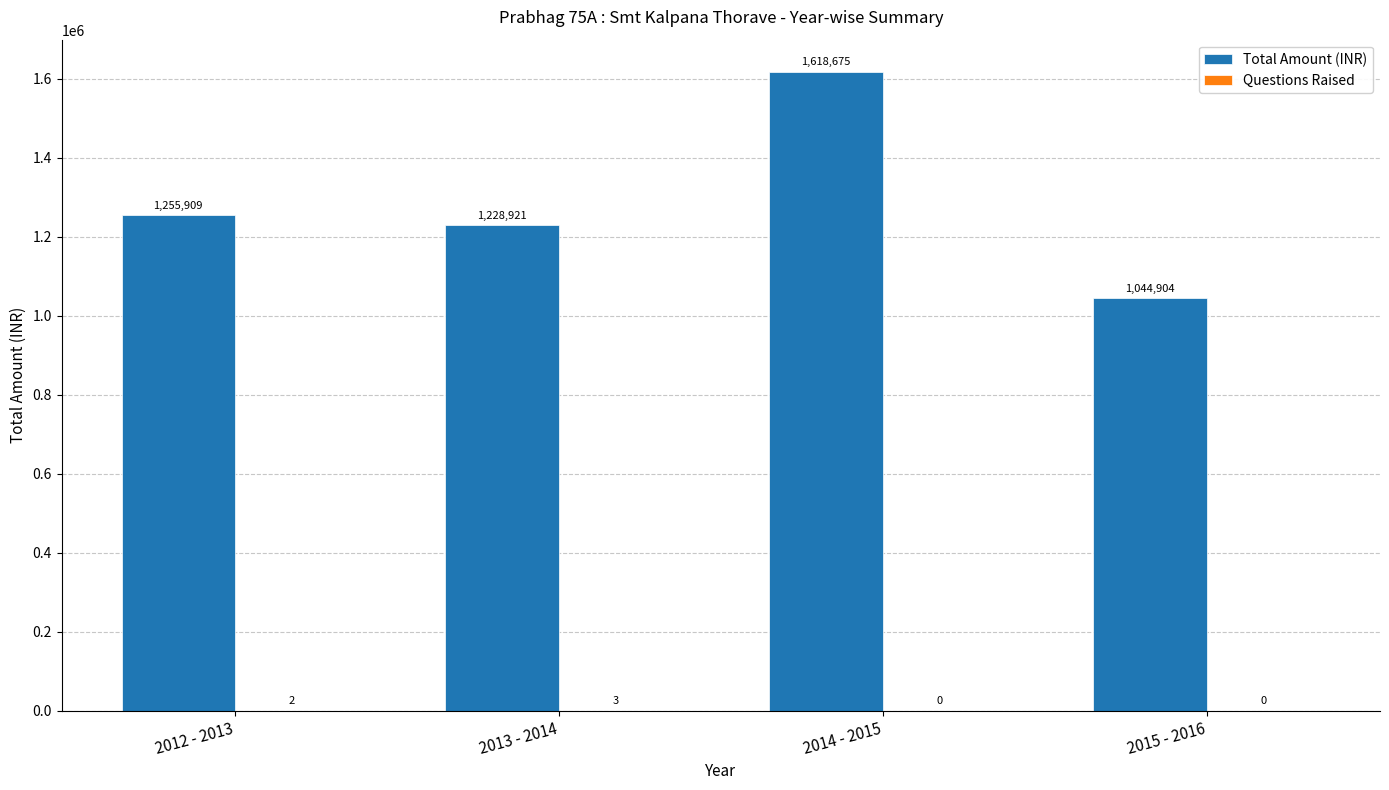

Is it true that Total Amount (INR) equals 1228920.9 at 2013 - 2014?

True